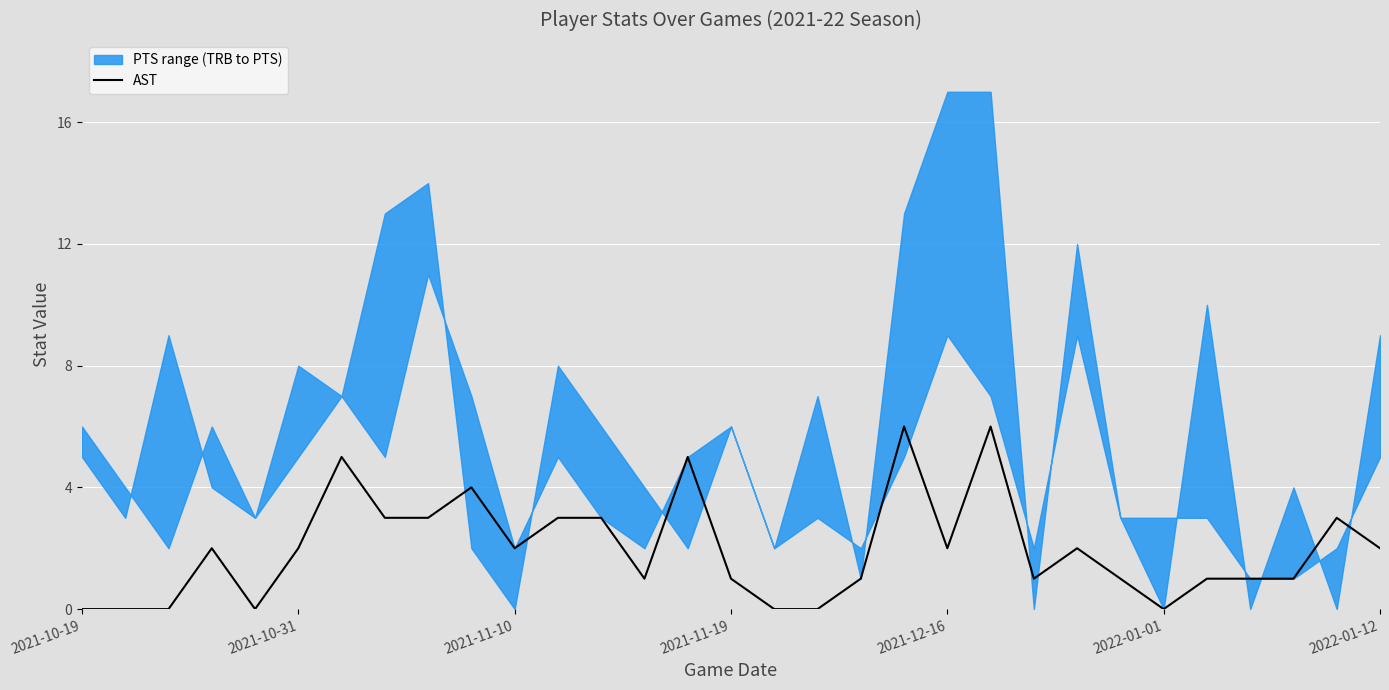

The AST series shows 1 at 2021-12-16. True or false?

False